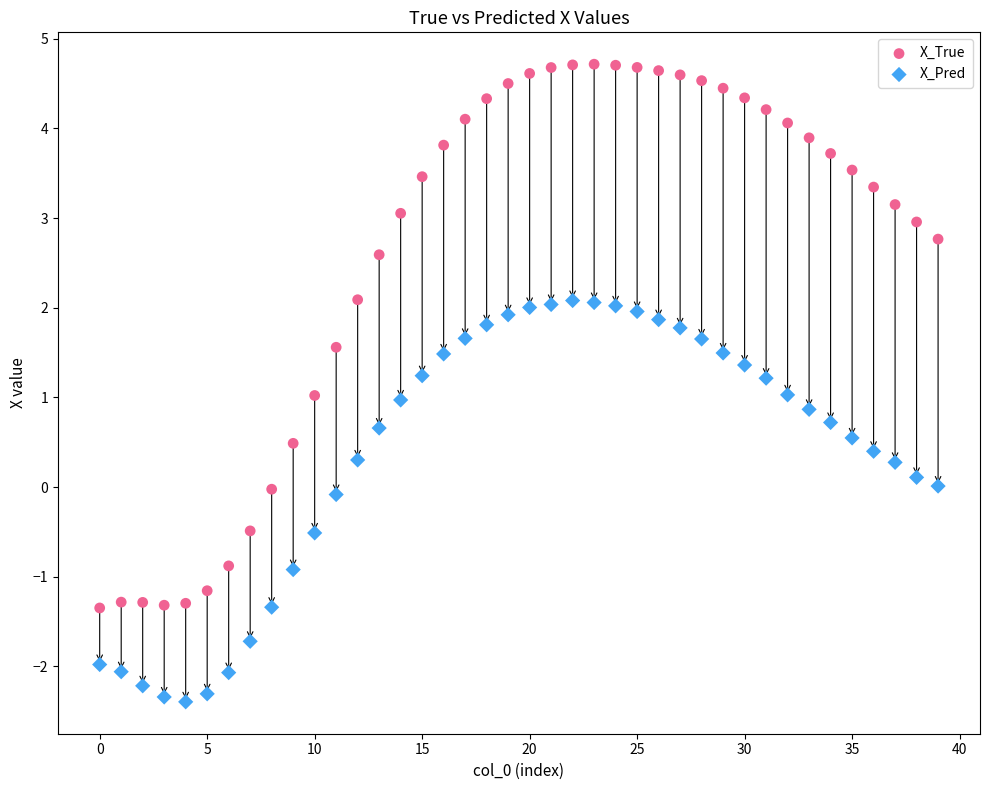

Across all data points, what is the range of Y values (max minus min)?

7.1